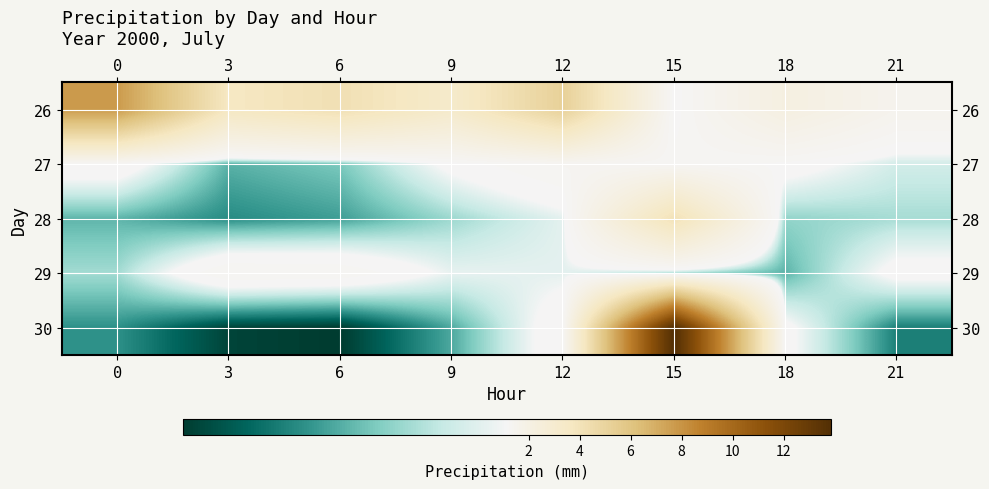

At which category is the sum across all series the highest?

15